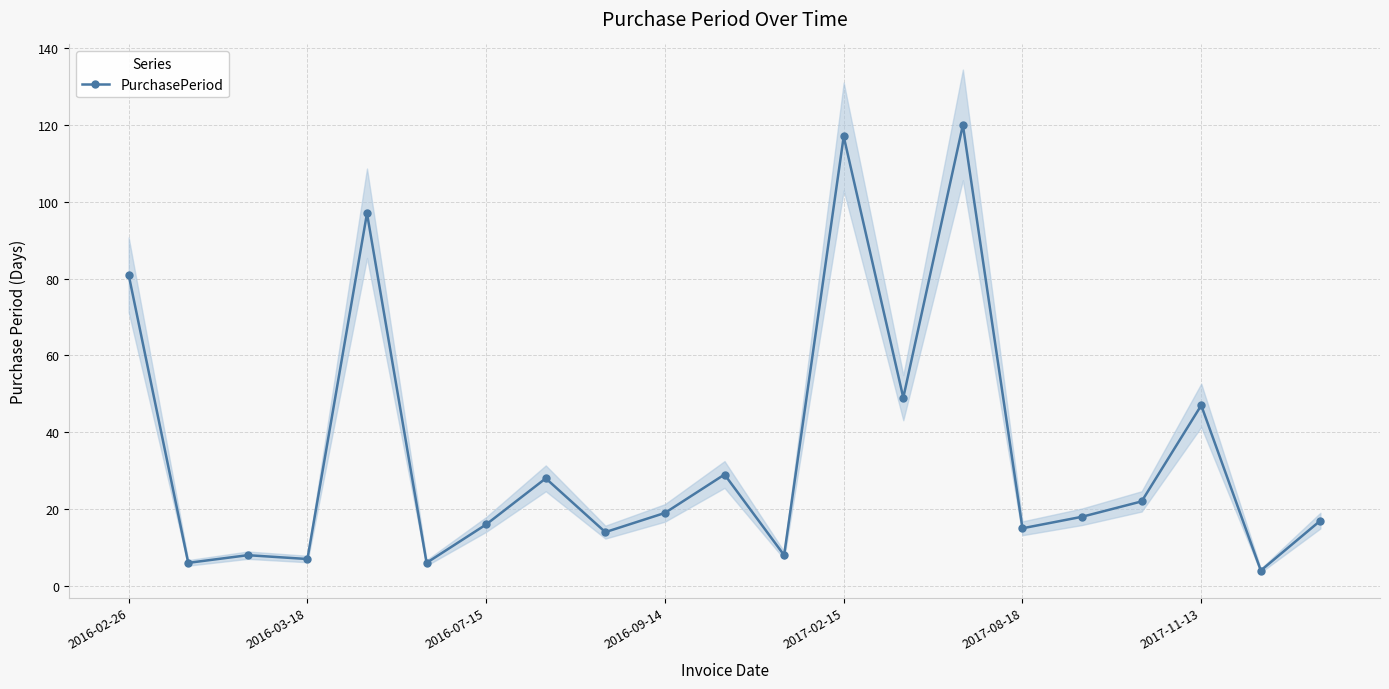

Where is the data nearest to the value 62?

13